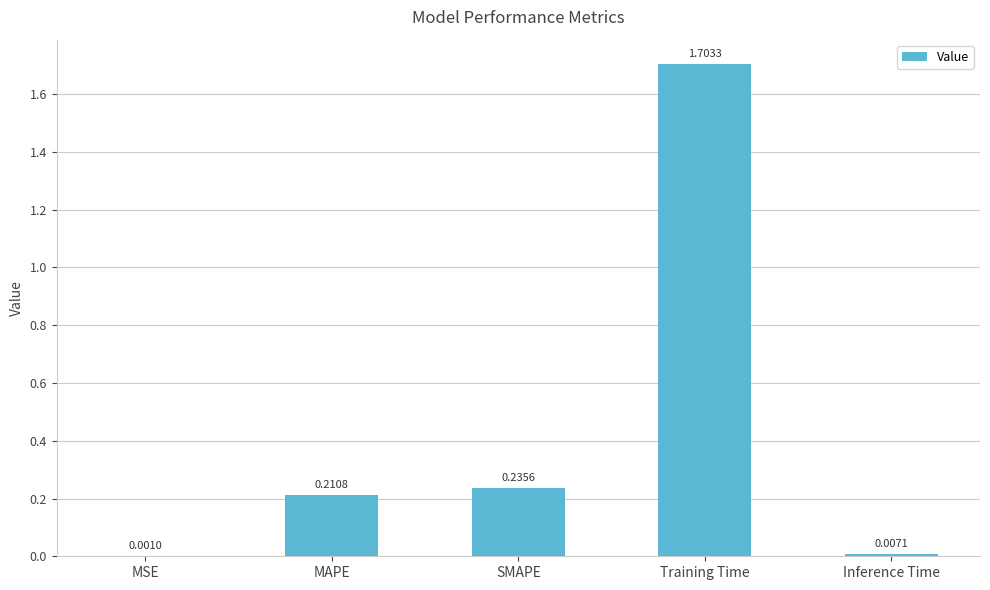

What is the greatest value displayed?

1.7